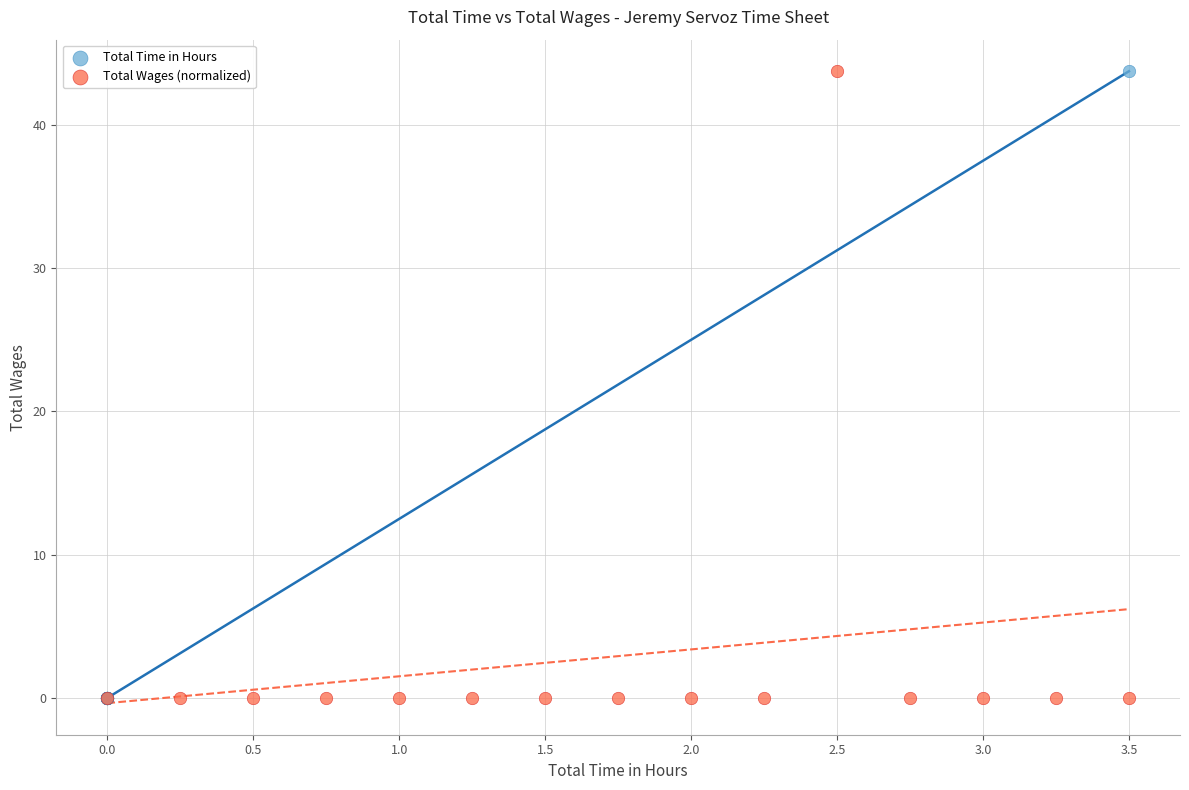

What are all the series names shown in the legend?

Total Time in Hours, Total Wages (normalized)